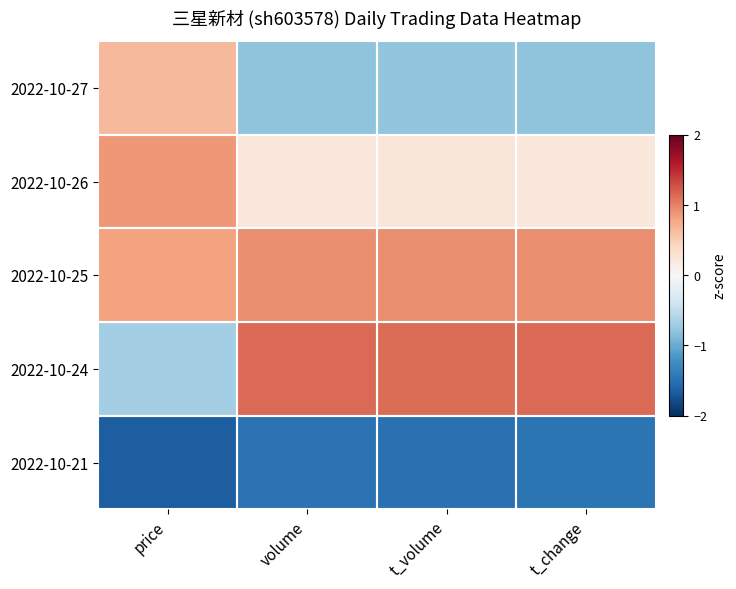

Reading right to left, extract all data points from this chart.

2022-10-27: t_change=-0.8	t_volume=-0.8	volume=-0.8	price=0.7
2022-10-26: t_change=0.2	t_volume=0.2	volume=0.2	price=0.9
2022-10-25: t_change=0.9	t_volume=0.9	volume=0.9	price=0.8
2022-10-24: t_change=1.1	t_volume=1.1	volume=1.1	price=-0.7
2022-10-21: t_change=-1.5	t_volume=-1.5	volume=-1.5	price=-1.6